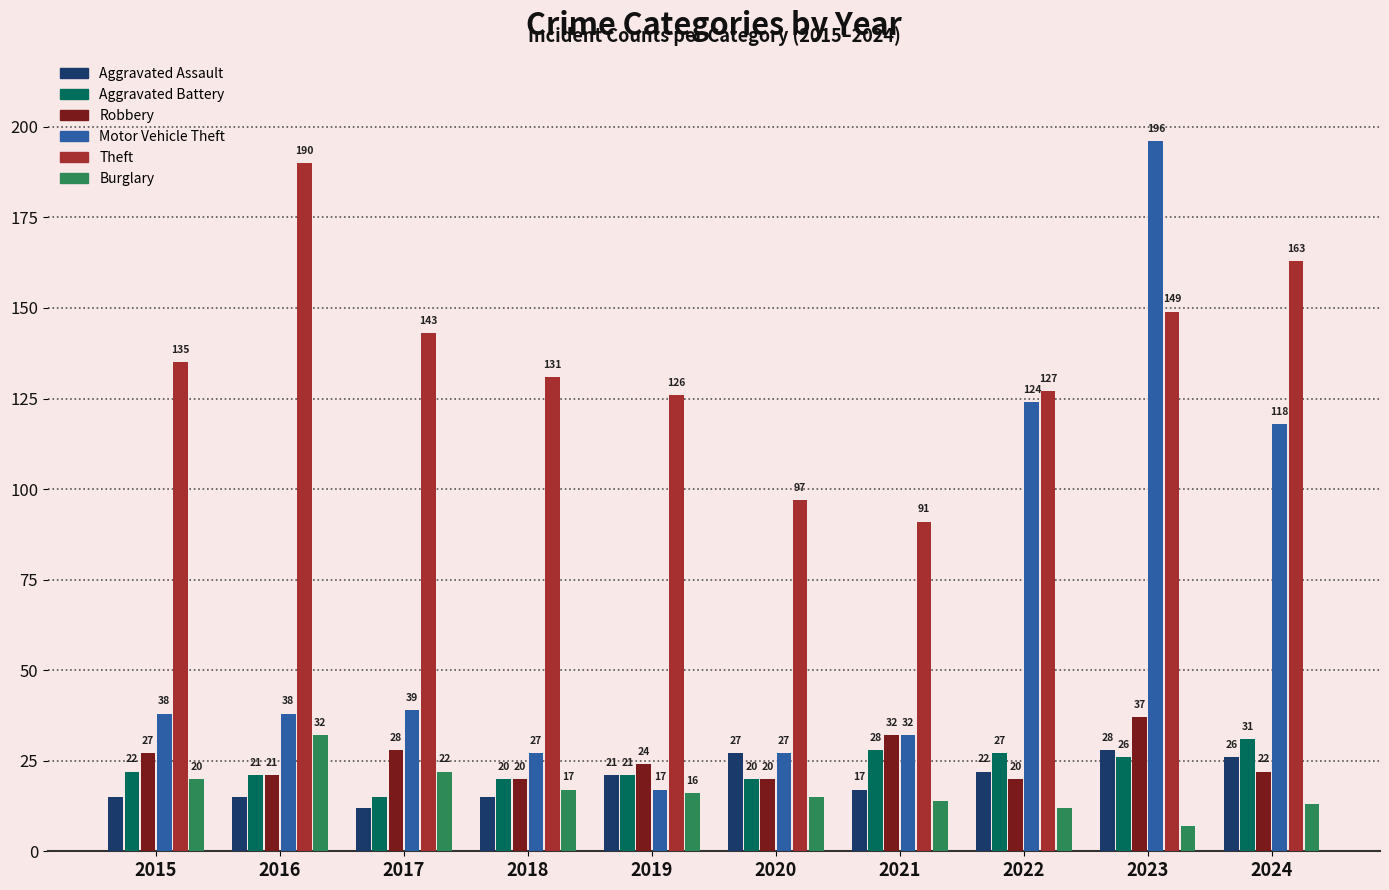

What is the sum of the Motor Vehicle Theft values at 2021 and 2023?

228